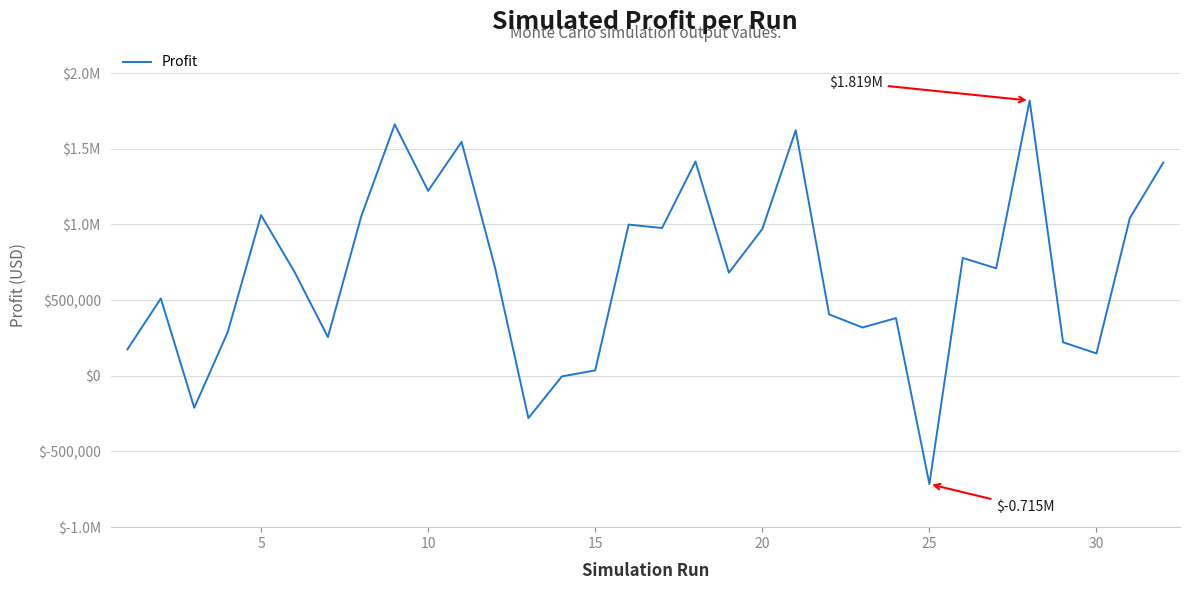

Does the chart have visible grid lines?

Yes